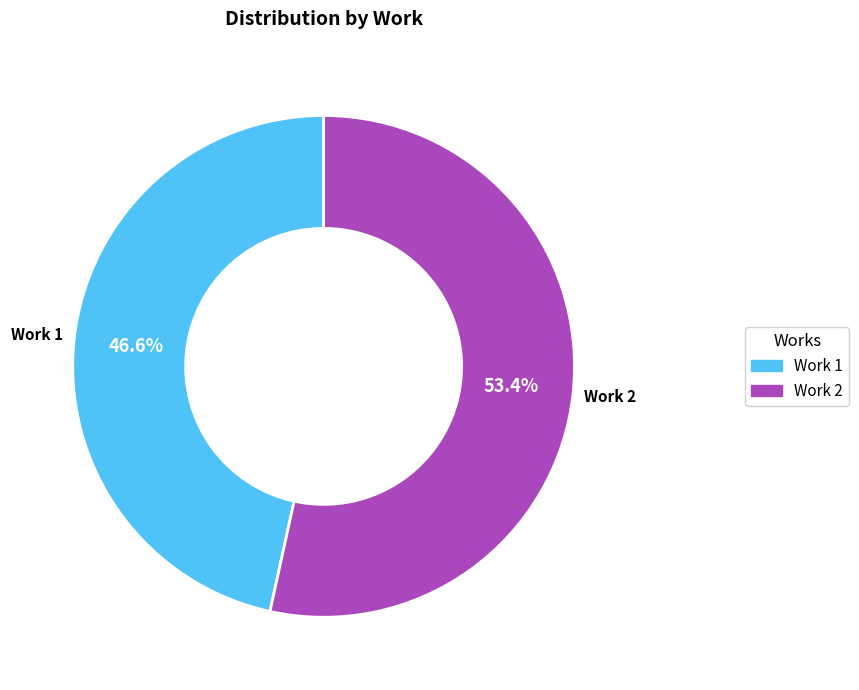

Which slice is the largest?

Work 2